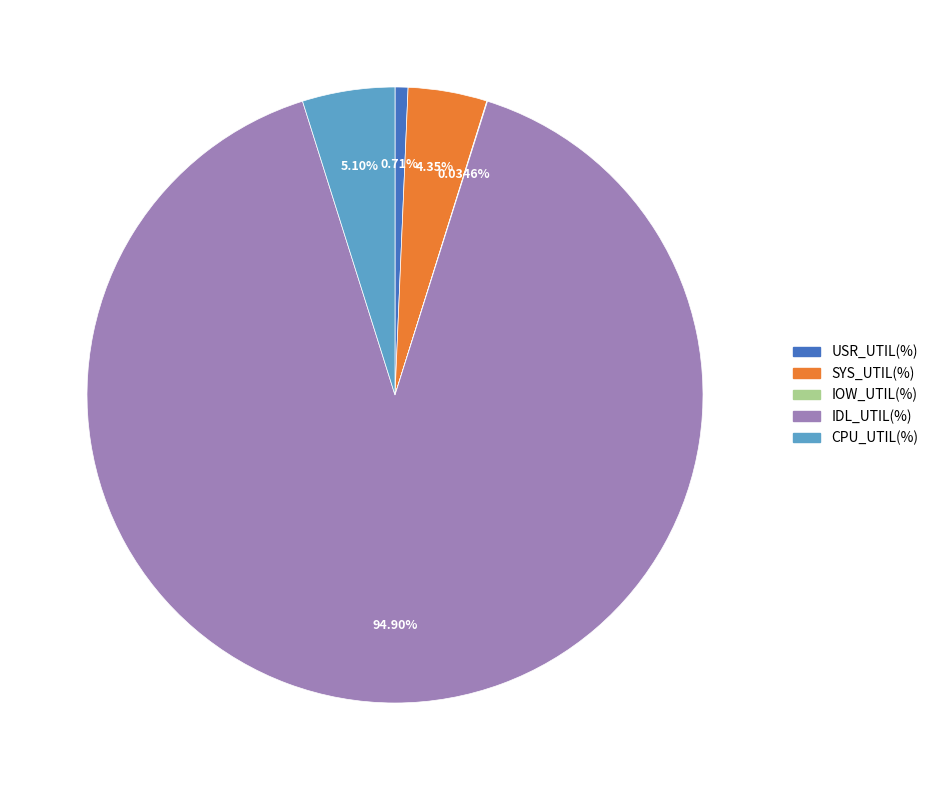

True or false: IDL_UTIL(%) accounts for 90% of the total.

True